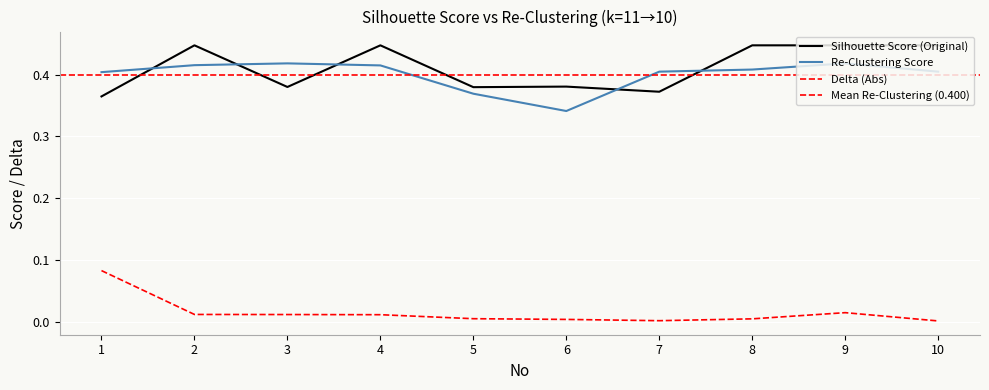

Where is the first local maximum for Silhouette Score (Original)?

2